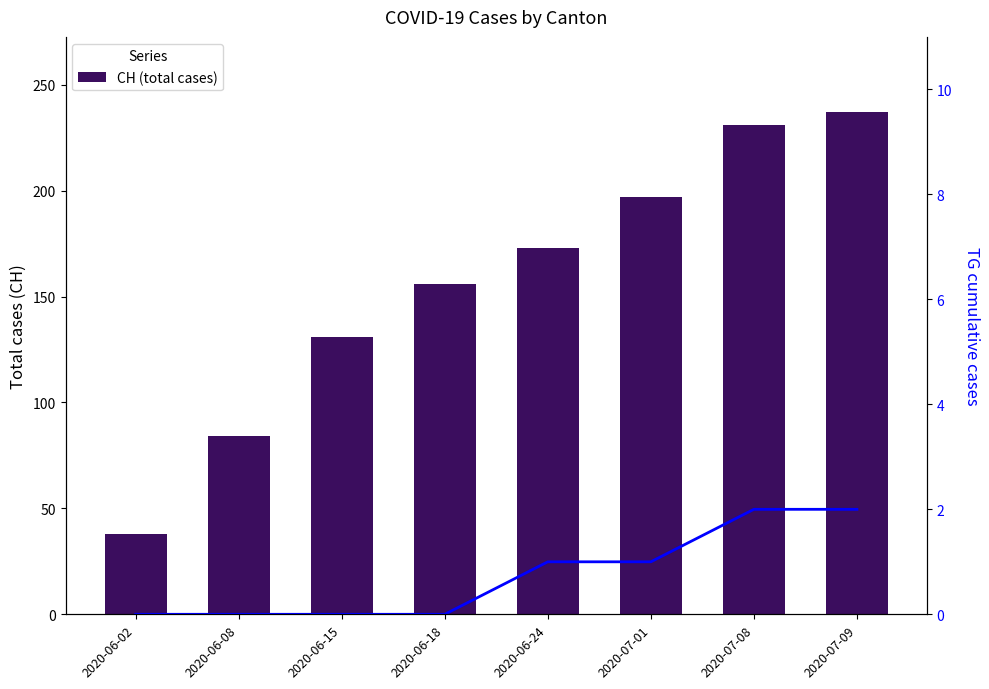

Where is CH nearest to the value 137?

2020-06-15